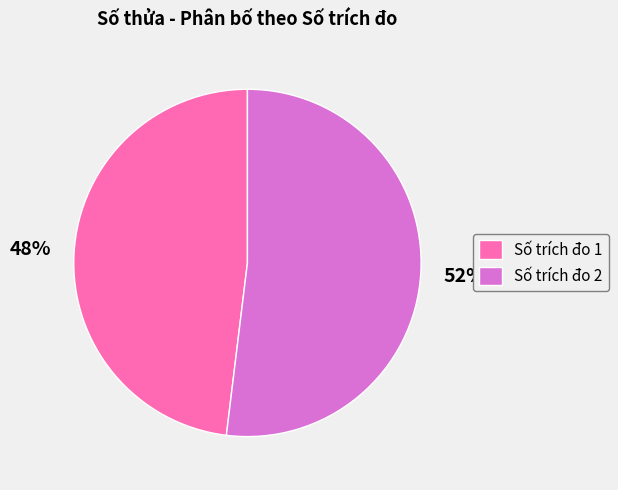

The Số trích đo 1 slice represents 48% of the pie. True or false?

True